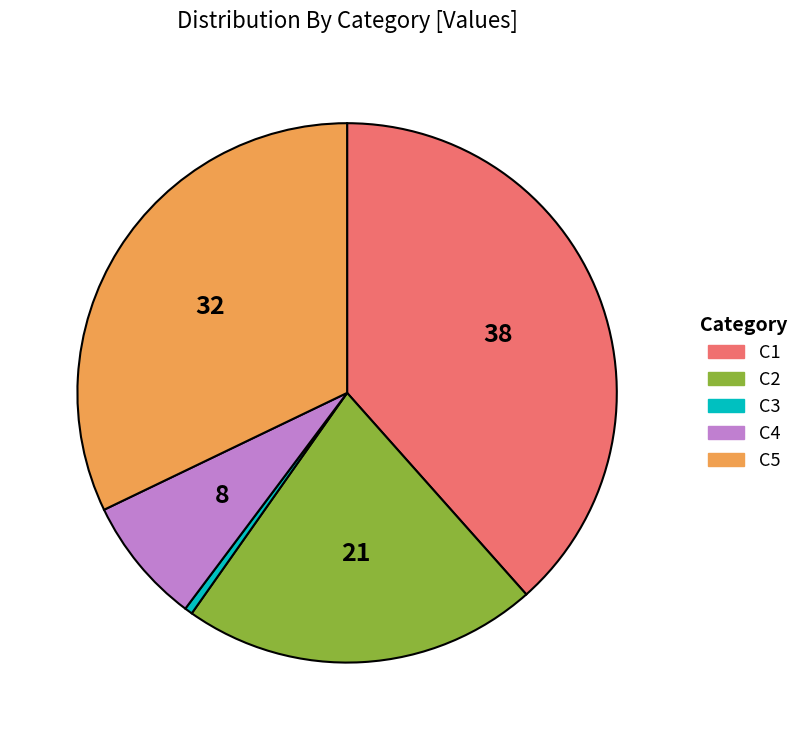

Rank the categories by value from highest to lowest.

C1, C5, C2, C4, C3